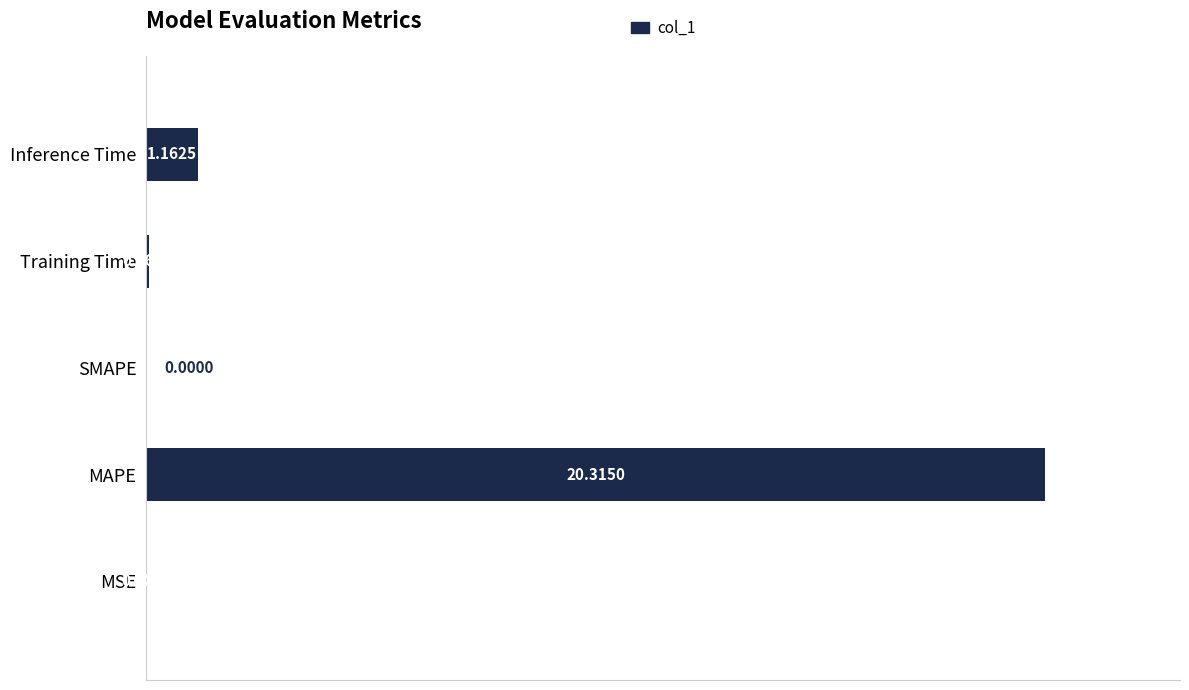

What is the sum of all values?

21.5